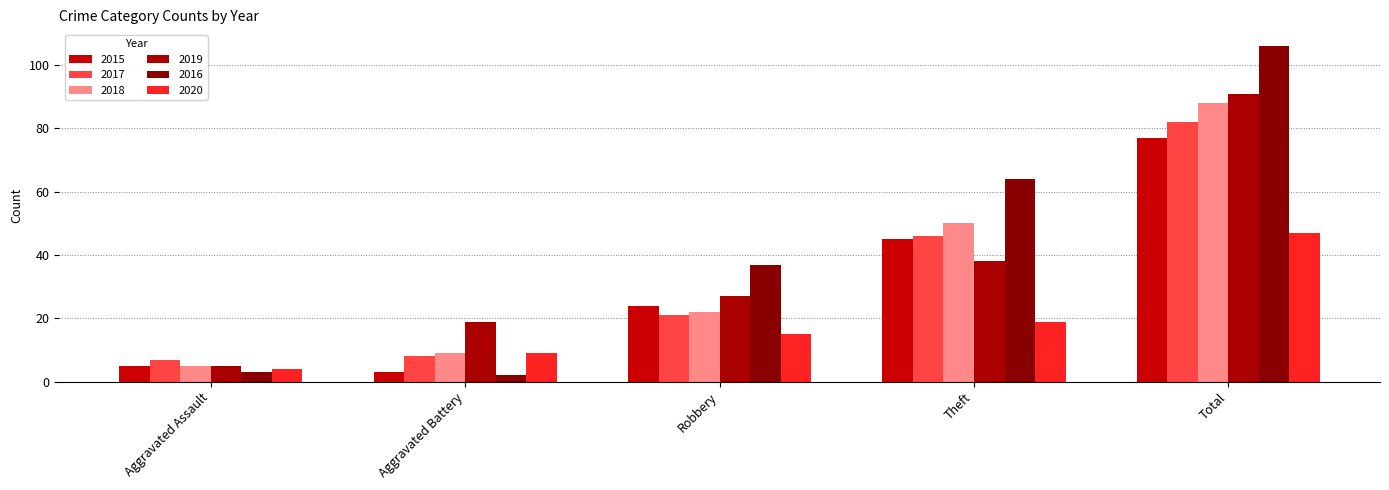

The value of 2016 at Theft is 64. True or false?

True